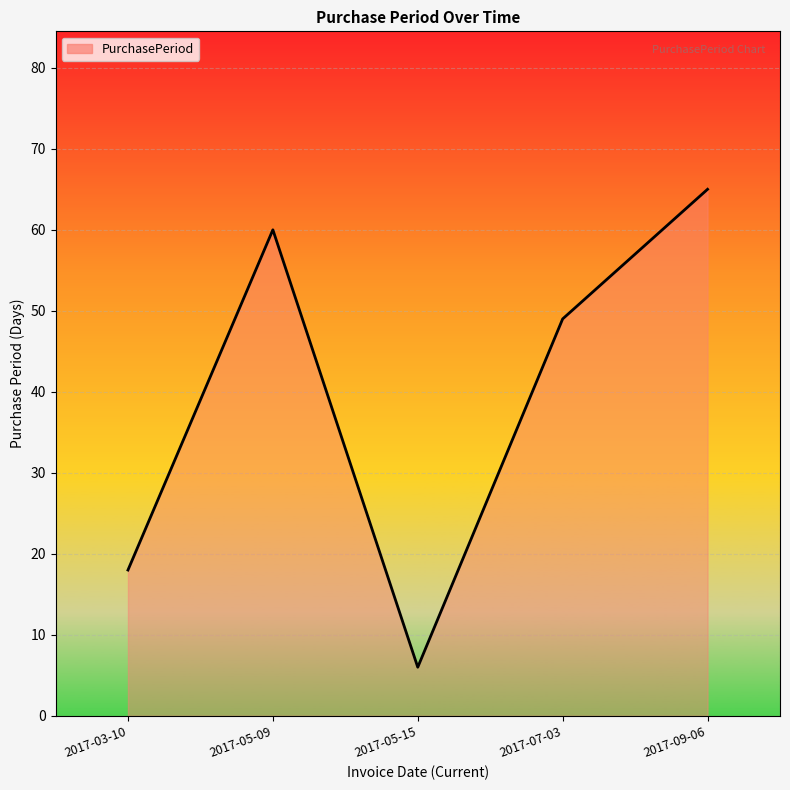

What is the change in value from 2017-05-15 to 2017-09-06?

+59